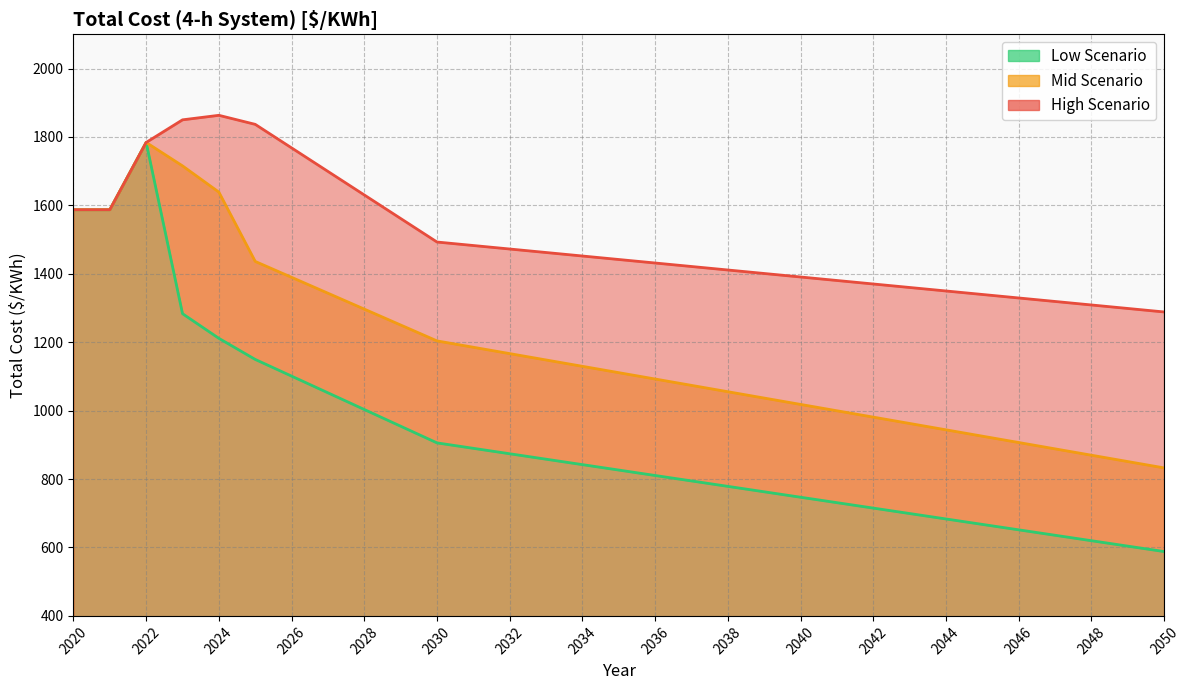

What is the maximum value shown in the chart?

1863.3